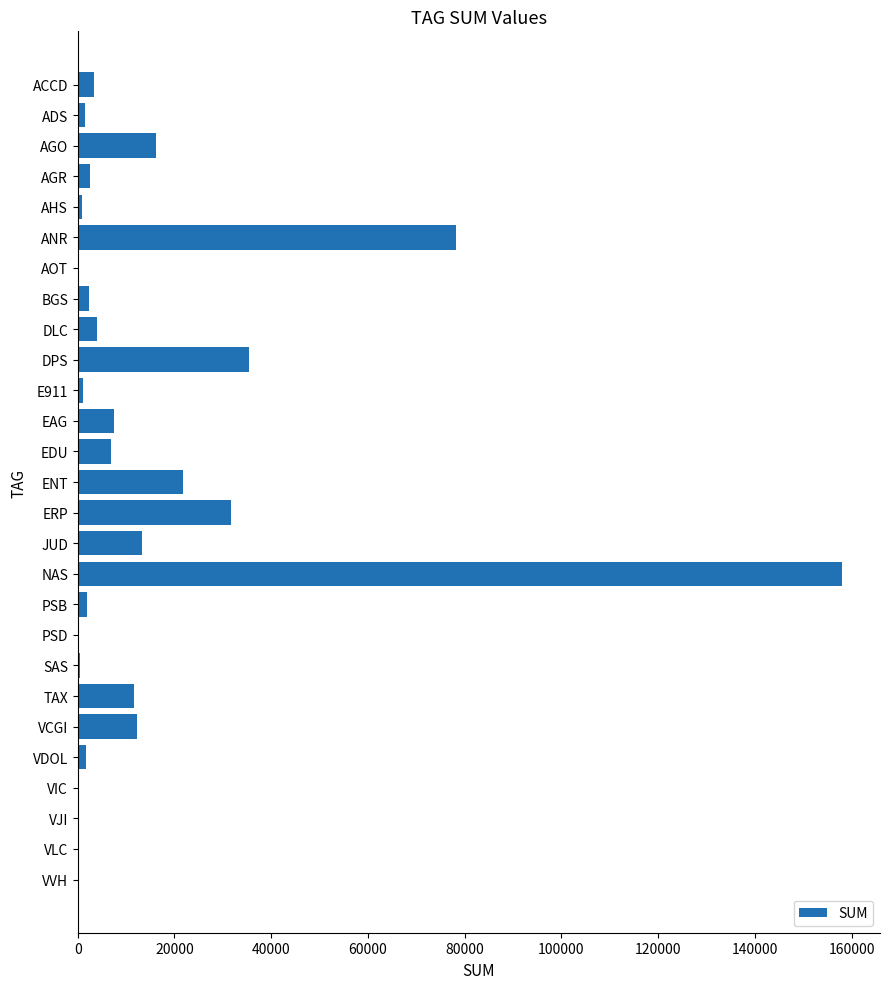

Which has a higher value, SAS or EAG?

EAG